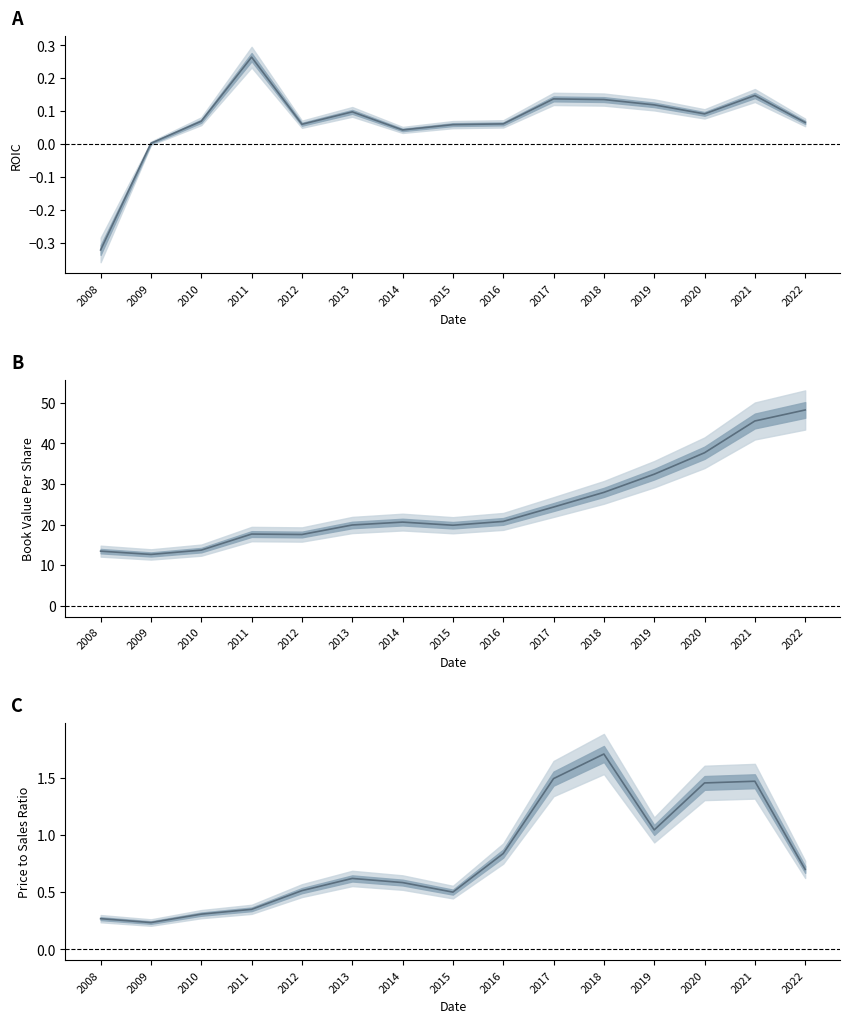

Which category has the lowest value in the priceToSalesRatio series?

2009